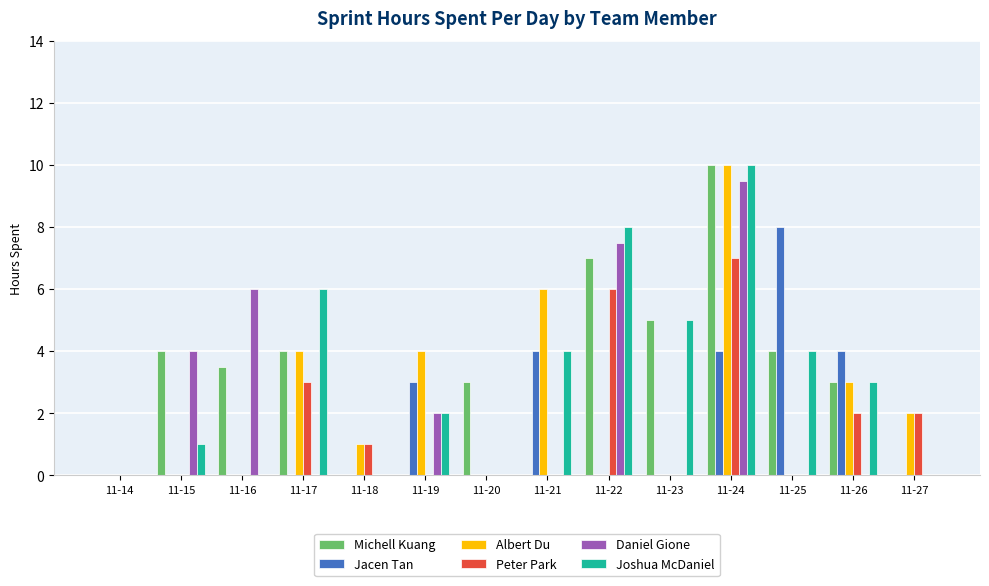

What is the total value across all series at 11-18?

2.0